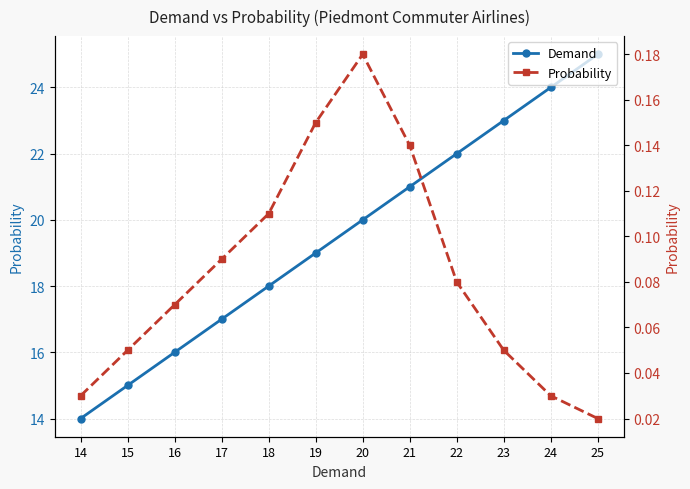

Which series has the largest total across all categories?

Demand